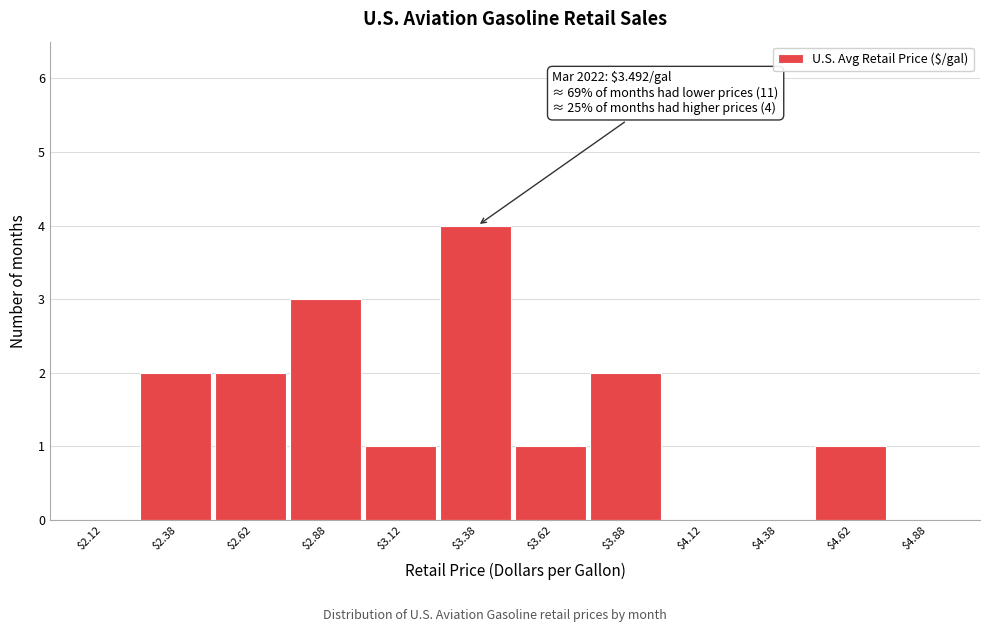

Which range on the x-axis has the tallest bar?

3.25 to 3.50